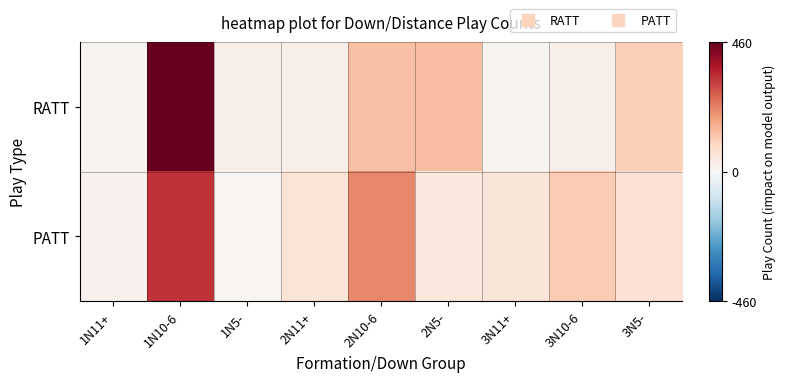

Which series changed the most between 1N5- and 3N5-?

RATT